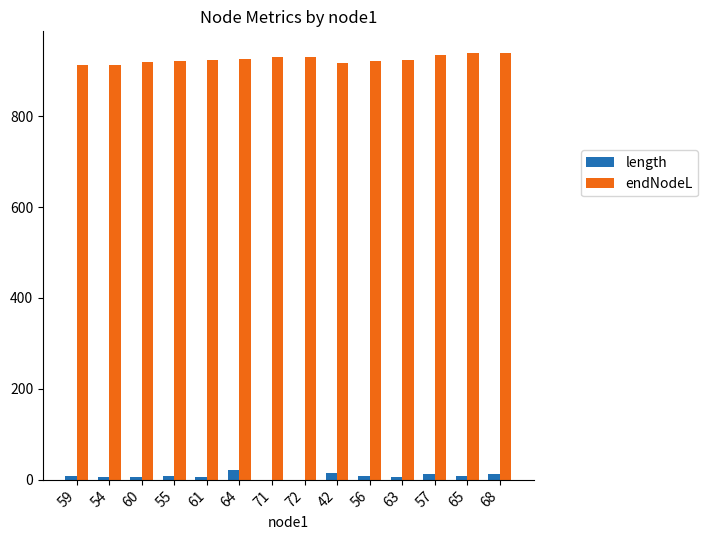

Is the value of endNodeL at 68 greater than the value of length at 64?

Yes